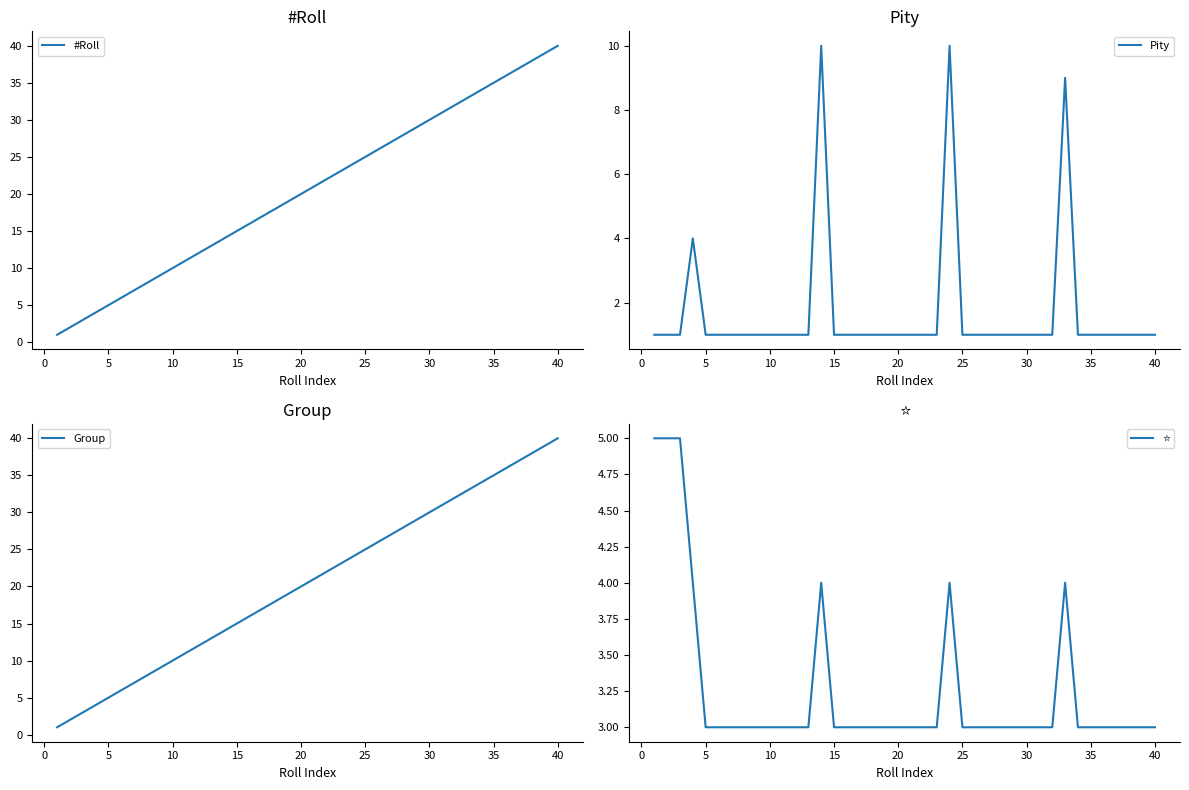

Is it true that Pity equals 1 at 5?

True